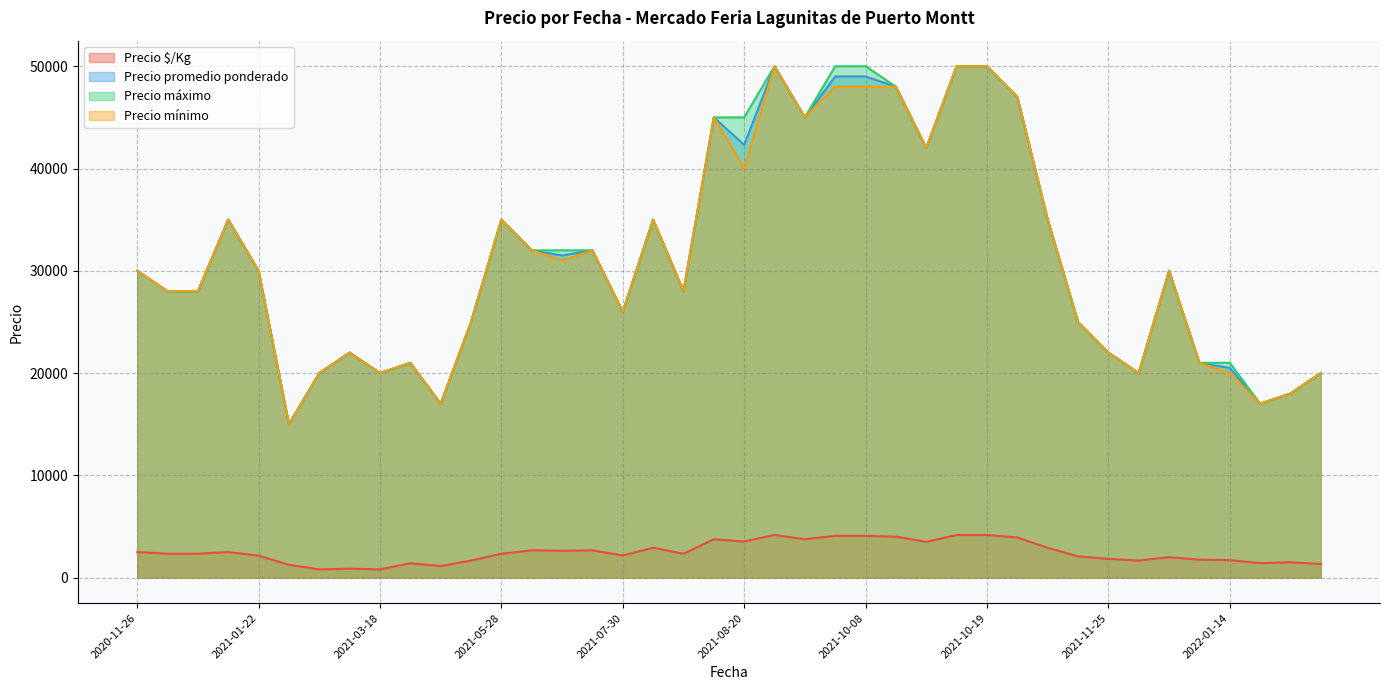

What is the difference between the highest and lowest values at 2021-10-22?

43083